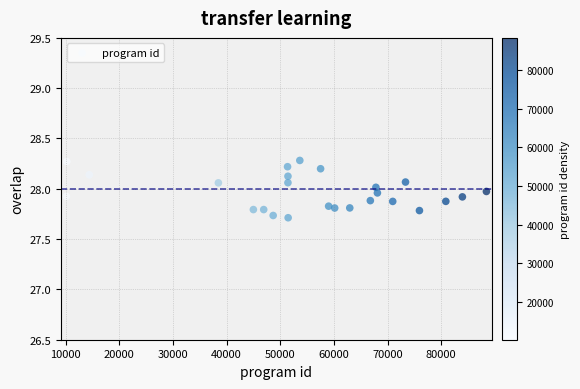

What is the range of X values (max minus min)?

78250.0